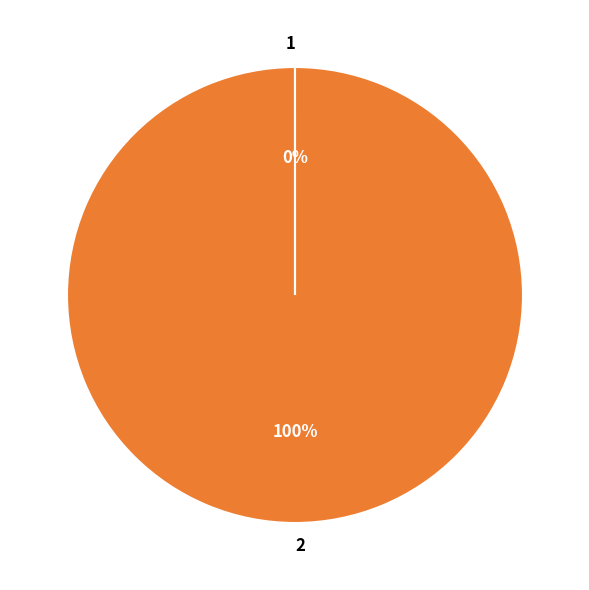

Which slice is the largest?

2